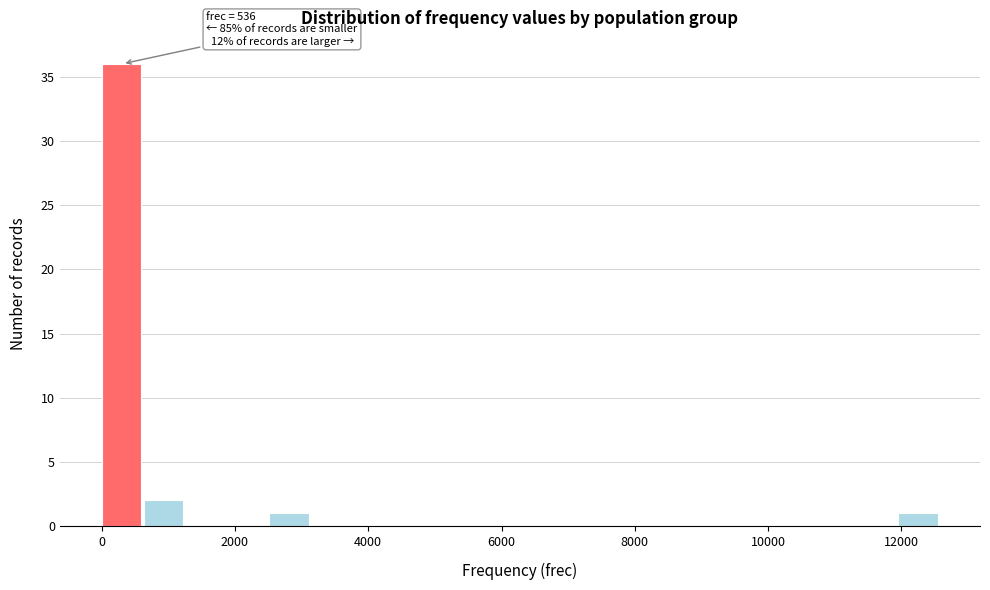

Read against the x-axis, roughly where is the centre of the tallest bar?

200